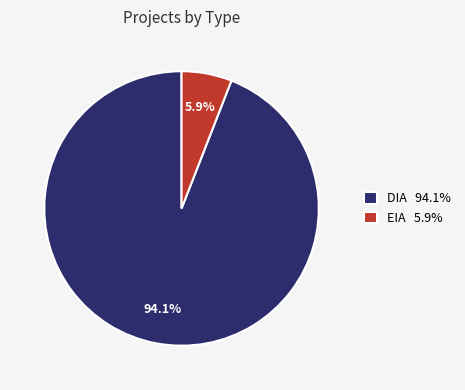

How many segments does this pie chart have?

2